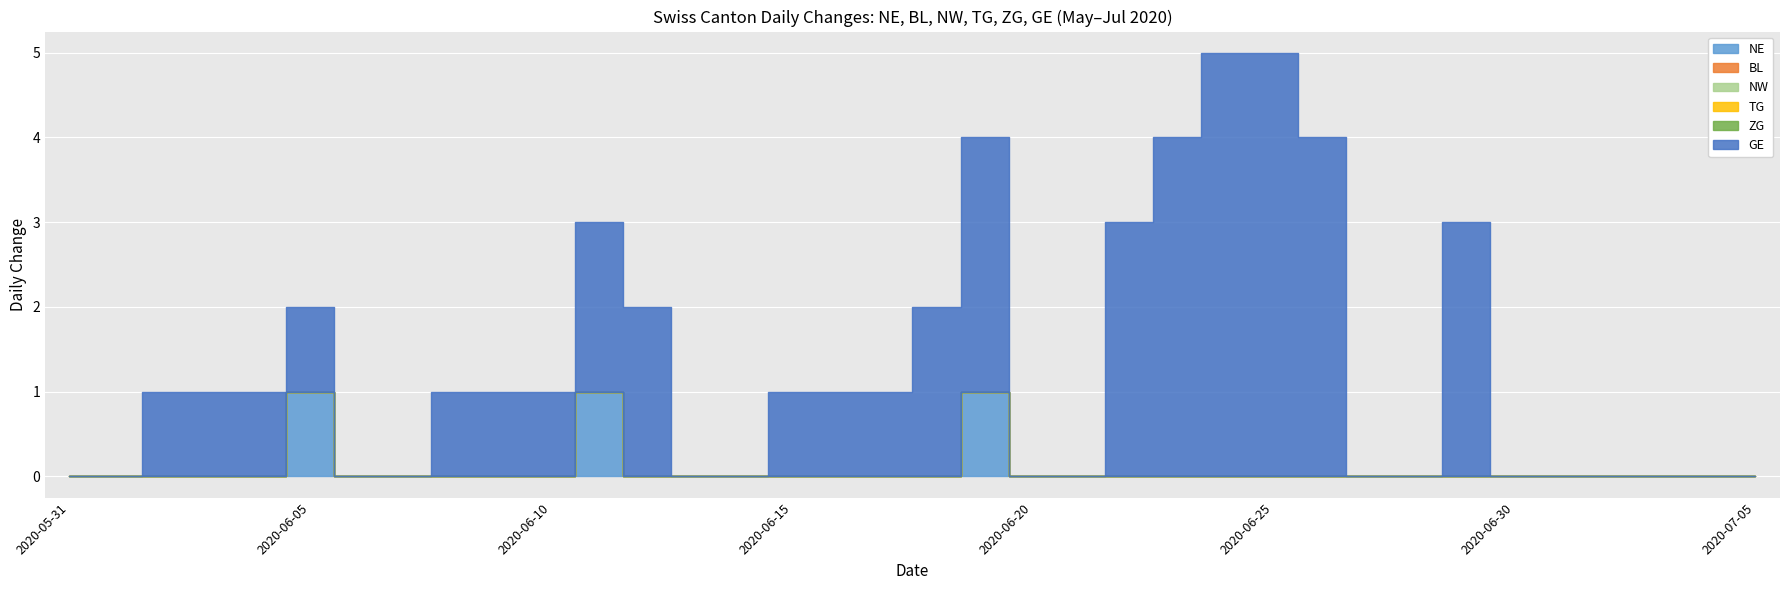

What is the average value of the GE series?

1